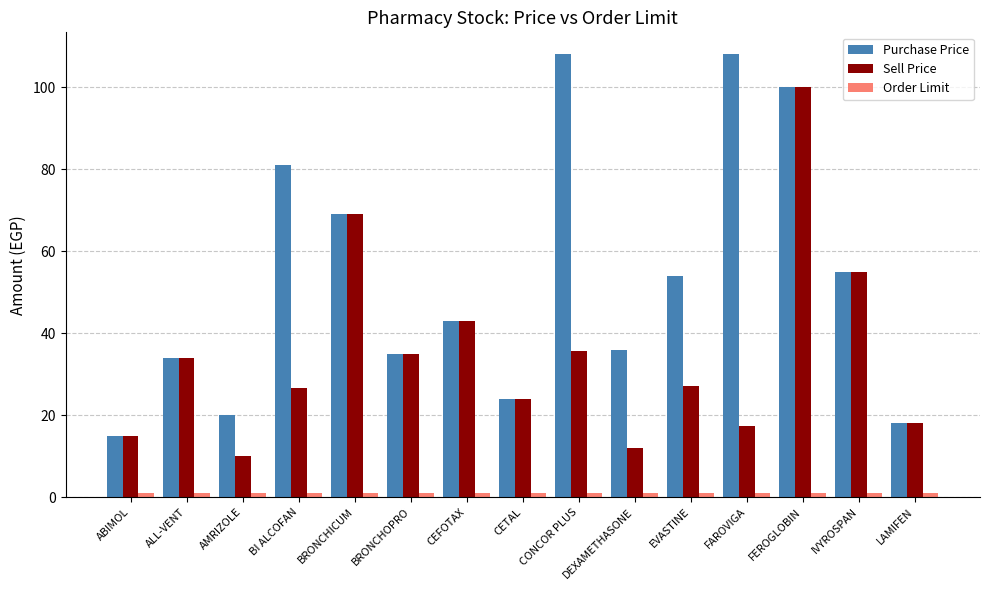

Which series has the widest spread of values?

Purchase Price